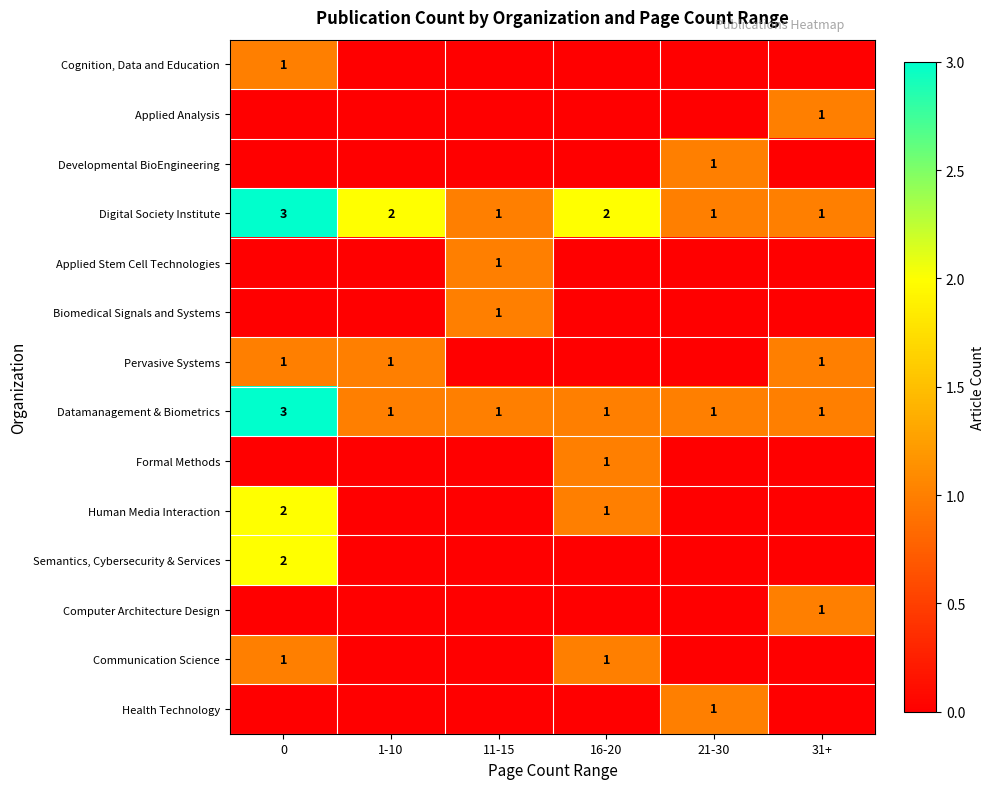

True or false: Applied Analysis has a value of 1 at 31+.

True